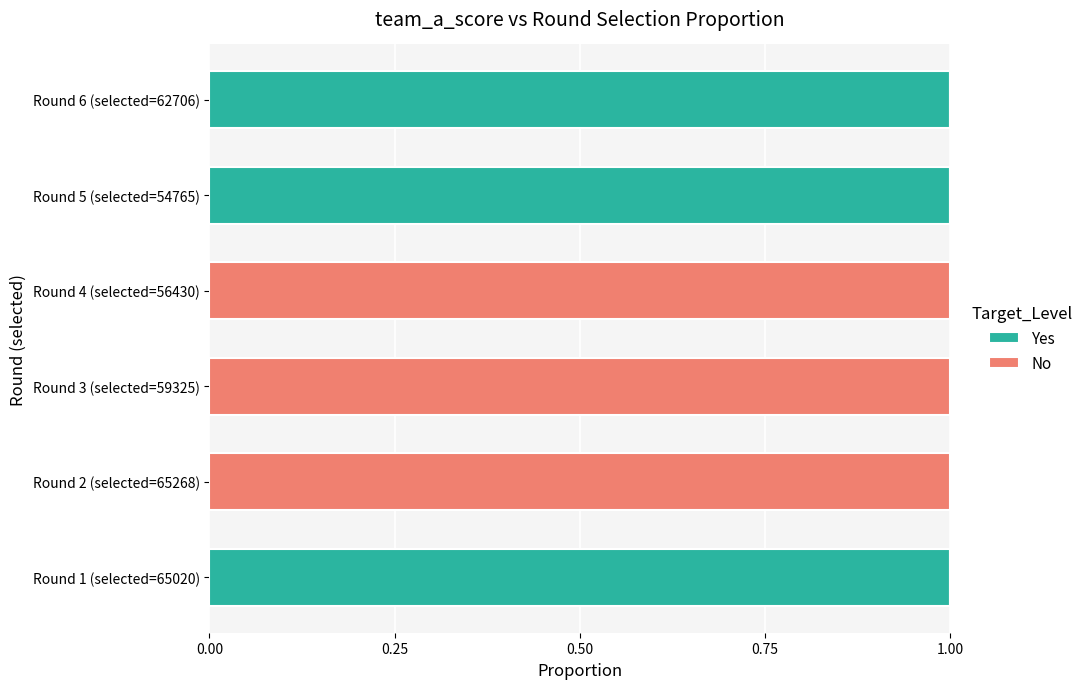

The value of Yes at Round 5 (selected=54765) is 1. True or false?

True